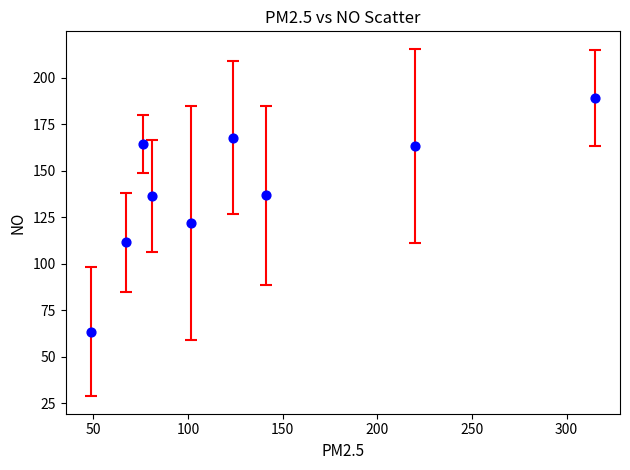

What Y value in the scatter plot is closest to 126?

121.7